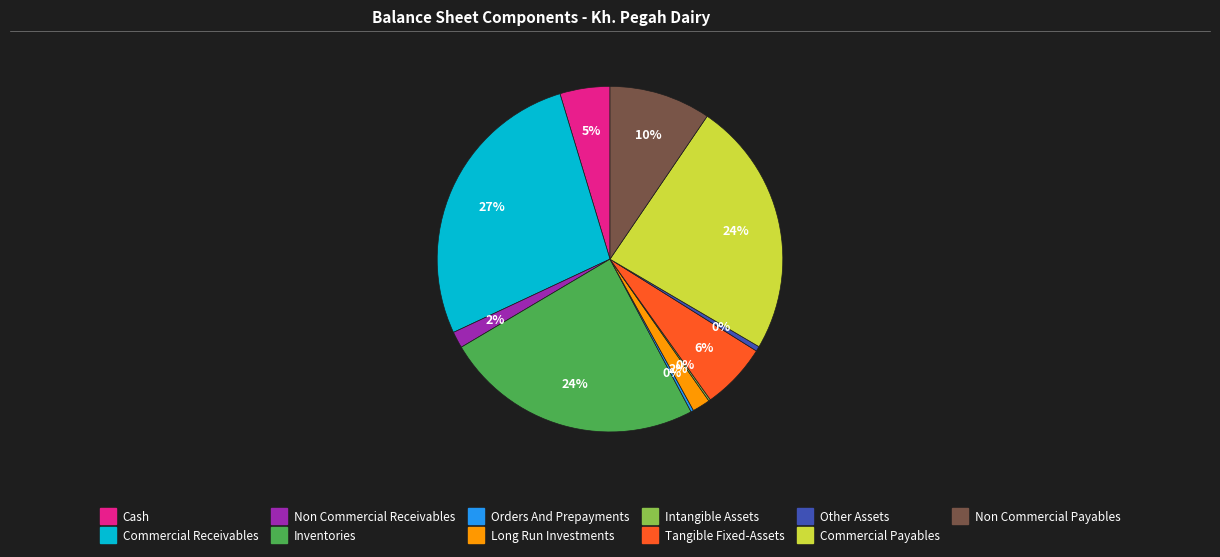

To the nearest percent, what is the difference between the largest and smallest slice percentages?

27%